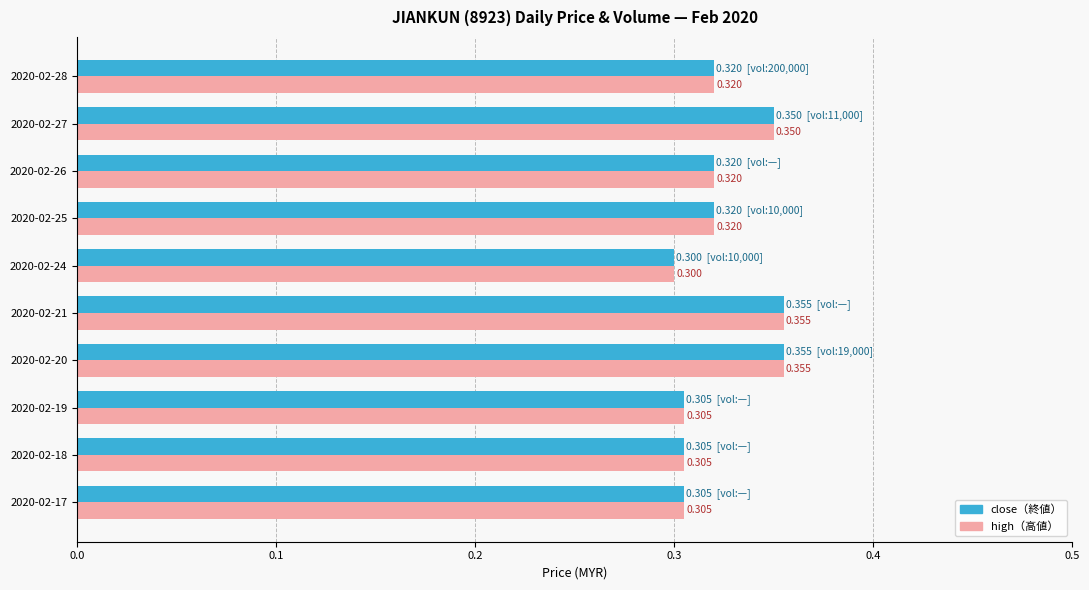

Count the number of categories in the chart.

10